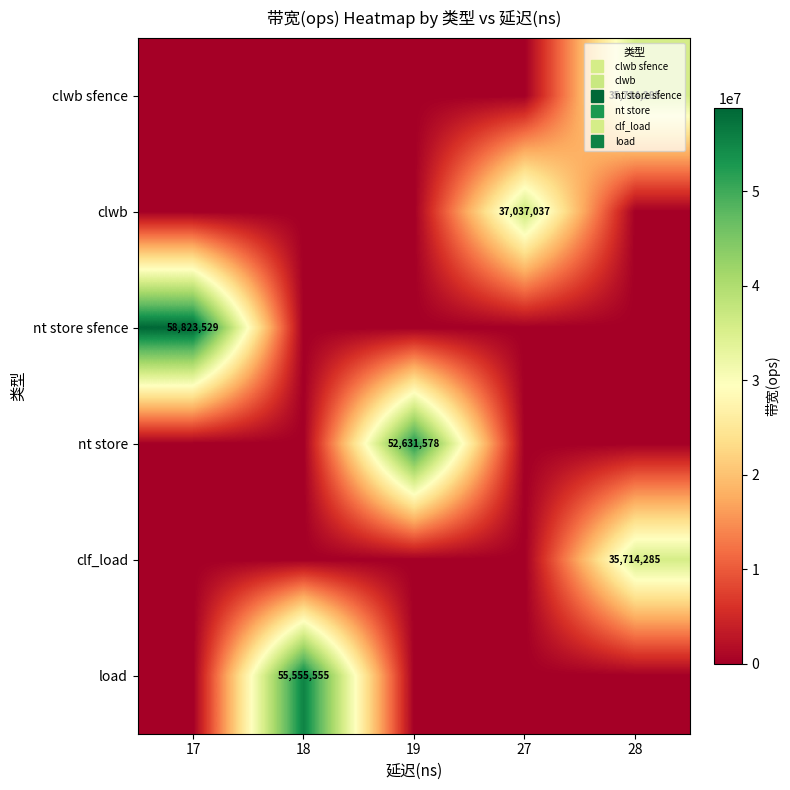

List the labels in order of nt store value, smallest first.

17, 18, 27, 28, 19